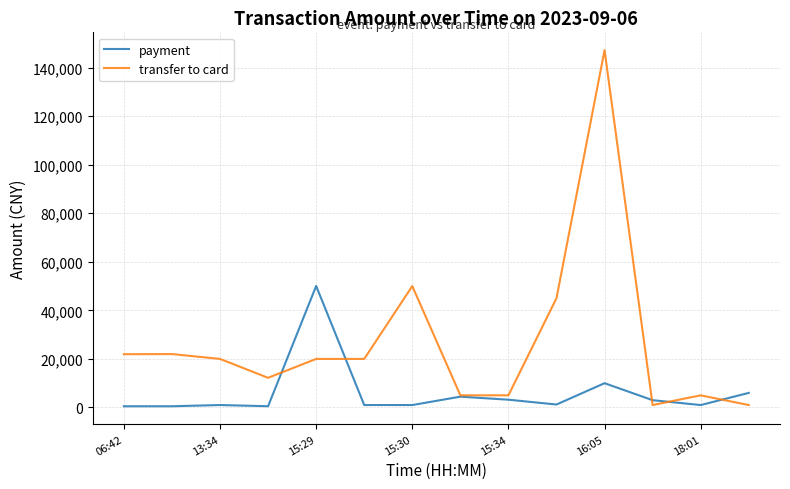

What is the maximum value shown in the chart?

147176.3